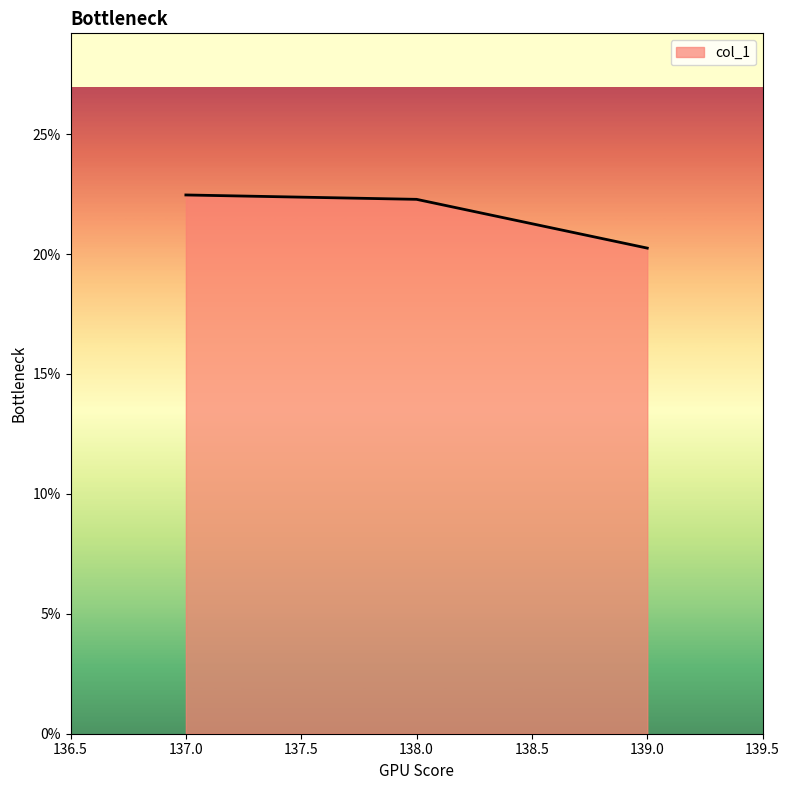

Reading right to left, extract all data points from this chart.

20.2	22.3	22.5